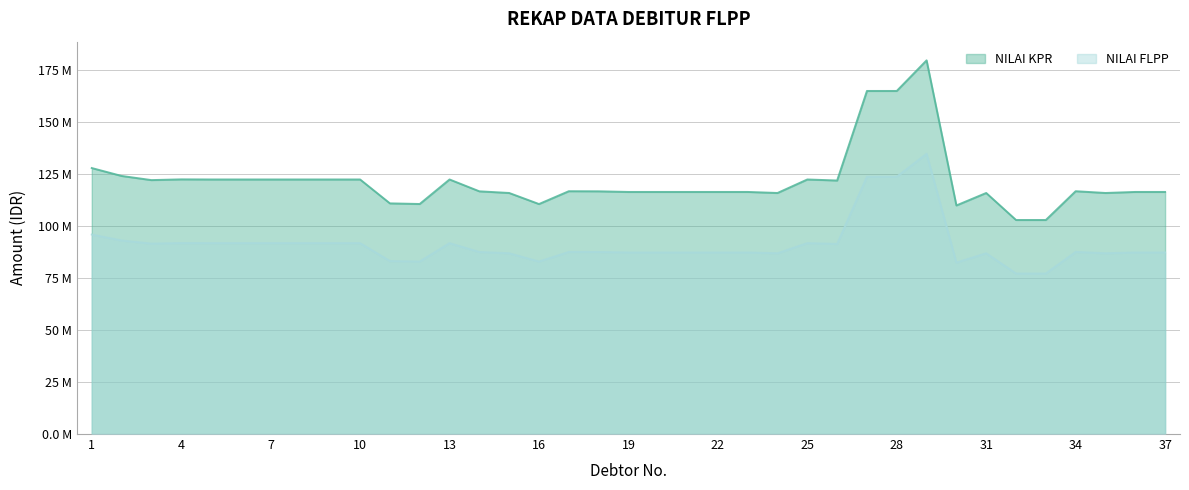

At which category does NILAI FLPP reach its first local valley?

3